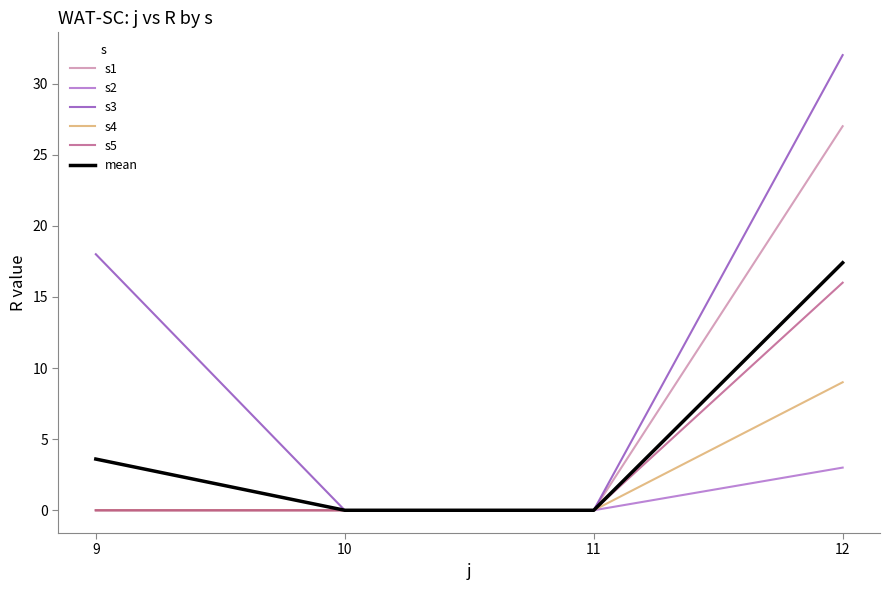

What is the sum of all s3 values?

50.0